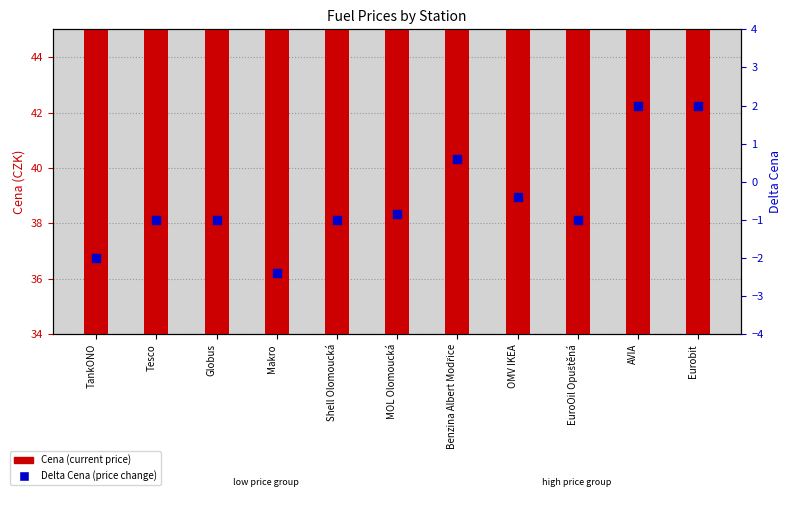

At which category is the sum across all series the highest?

Benzina Albert Modřice